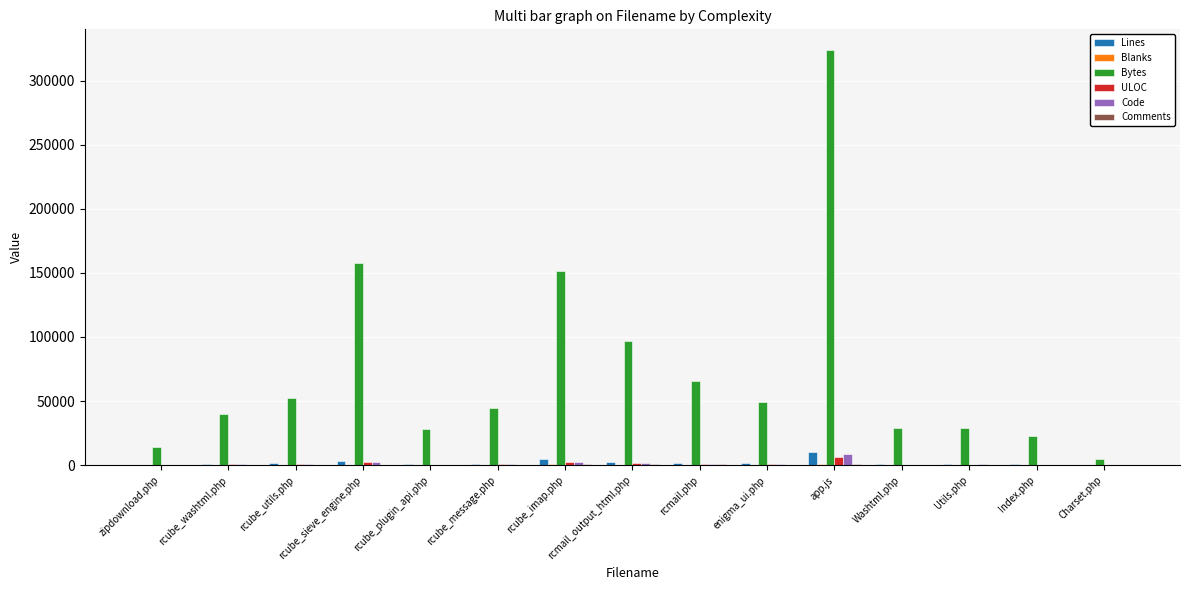

Which series has the largest total across all categories?

Bytes